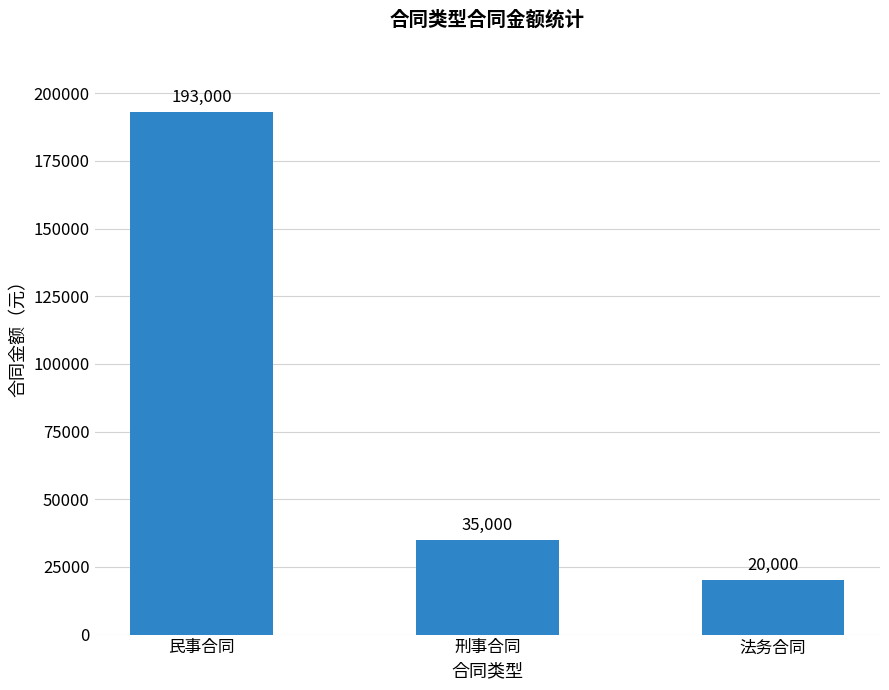

What value does the data have at 民事合同?

193000